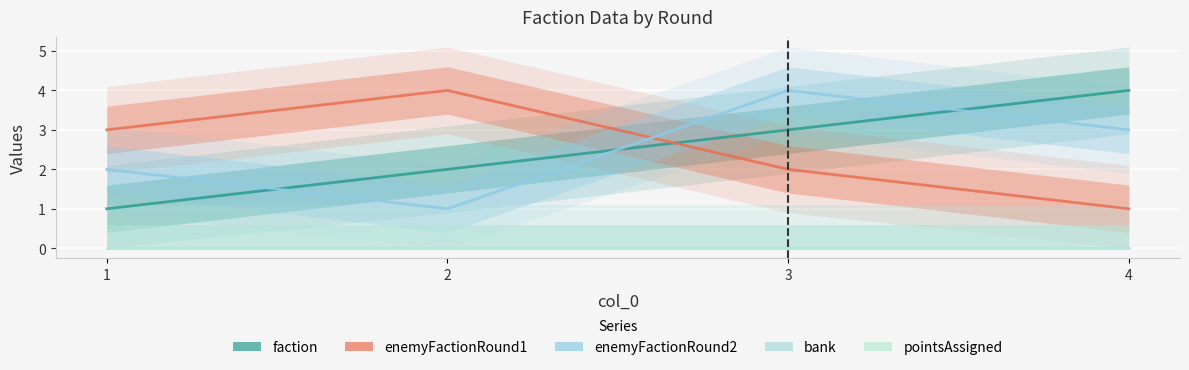

Which category has the highest value across all series?

4